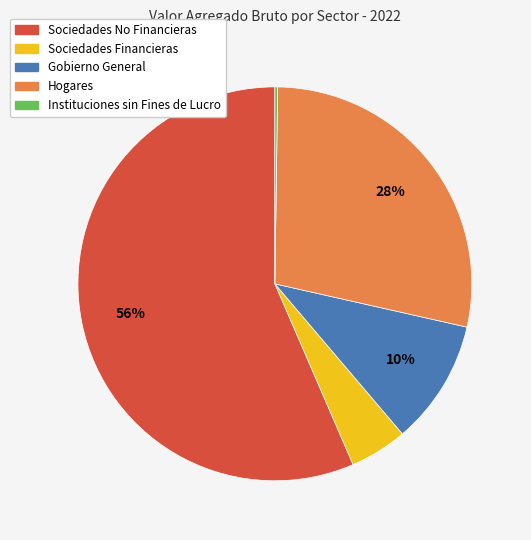

Do Hogares and Sociedades No Financieras together represent more than half of the pie?

Yes